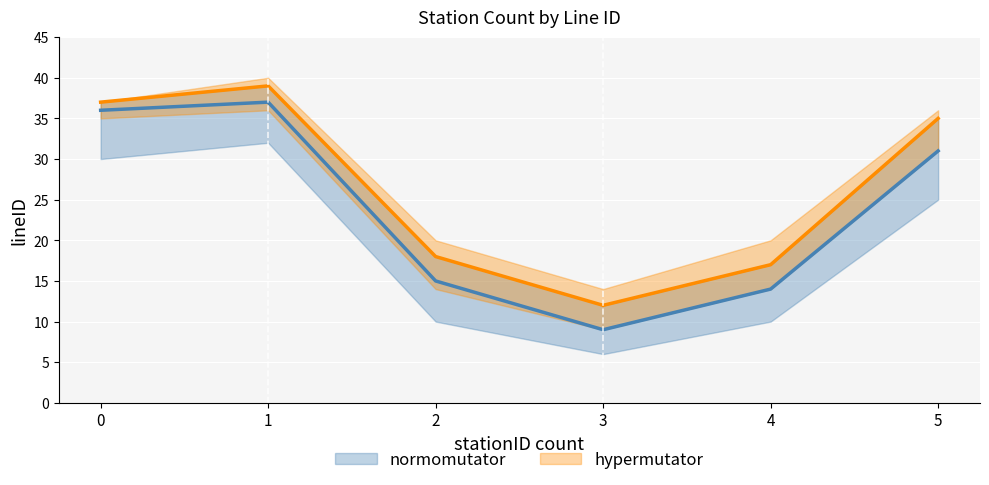

The hypermutator series shows 18 at 3. True or false?

False